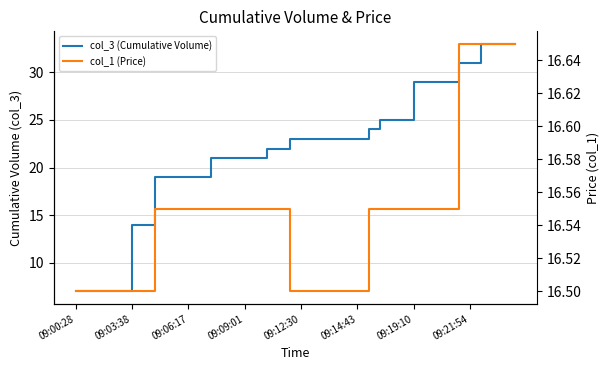

How many data points in col_3 (Cumulative Volume) are less than 23?

19